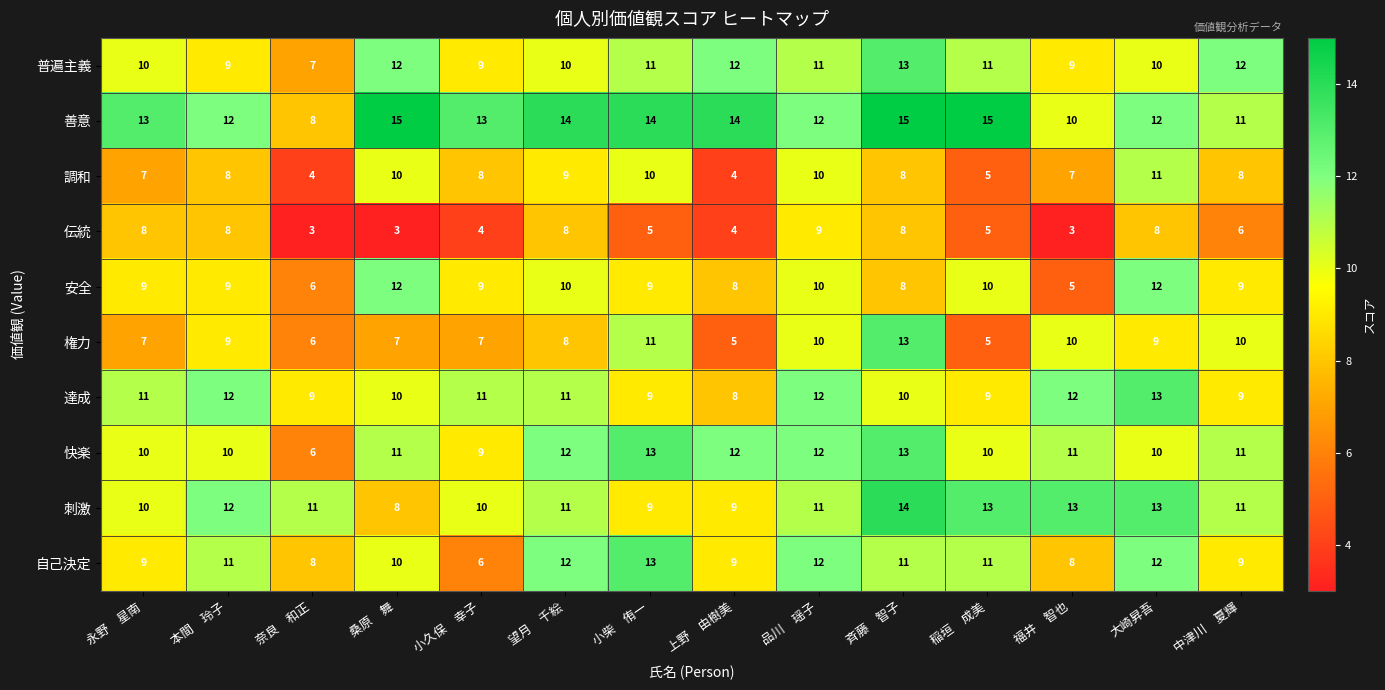

How many values in the 伝統 series are below 6?

7